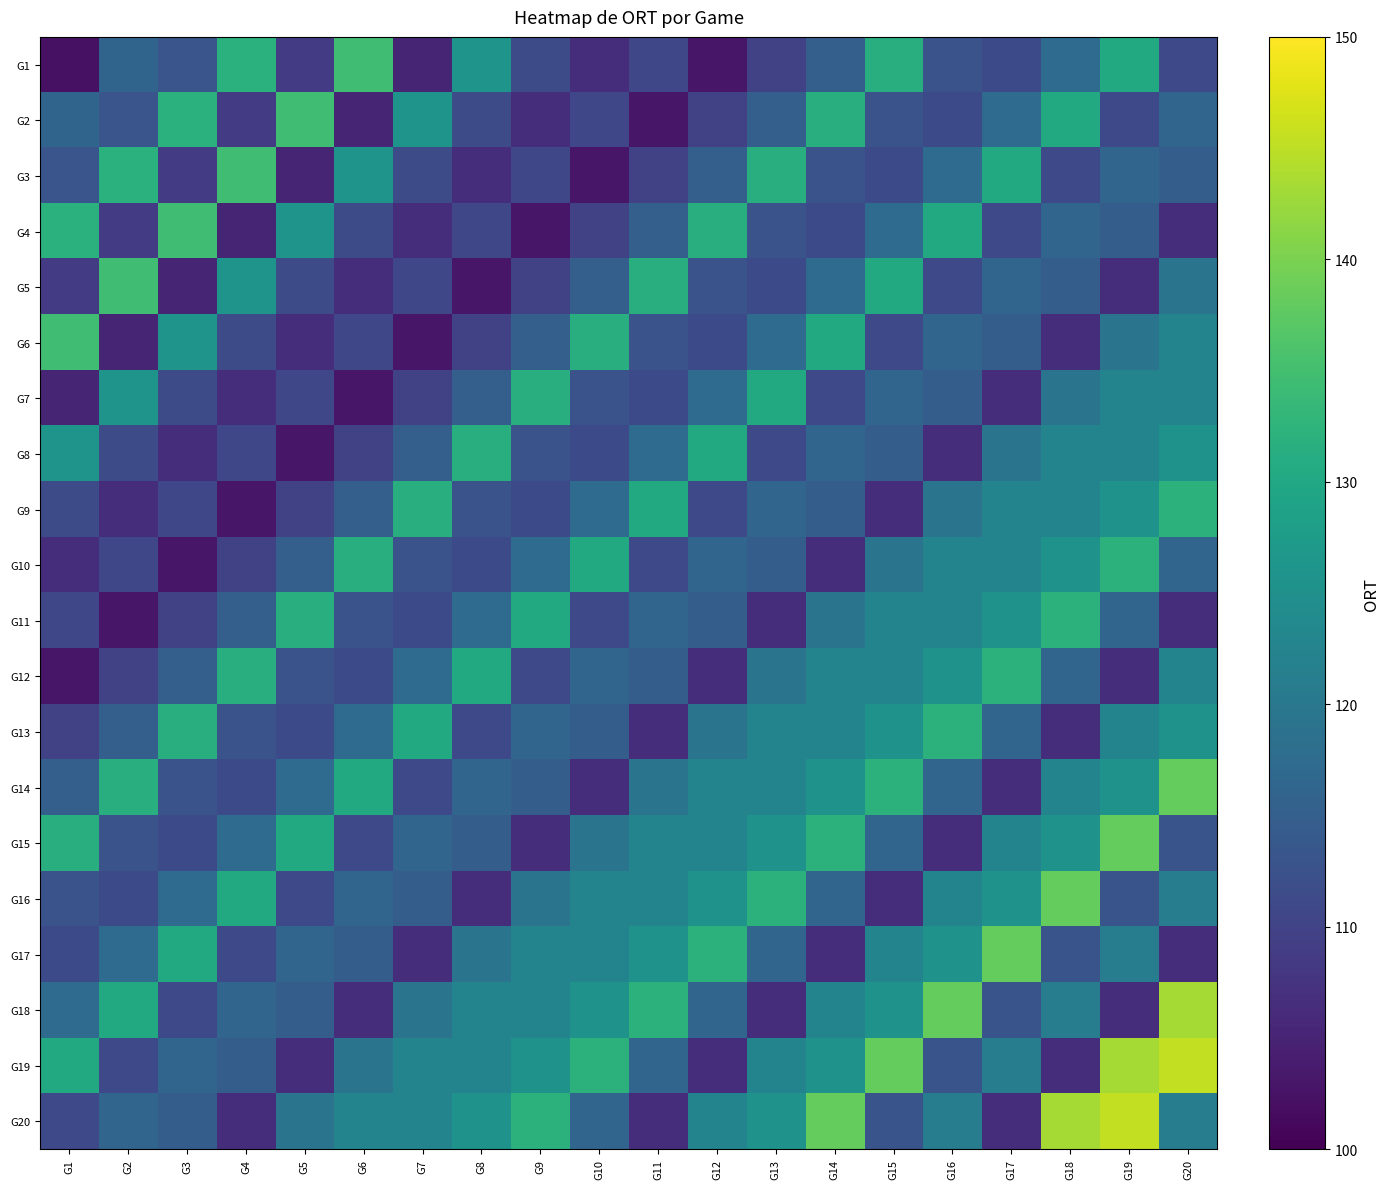

Reading right to left, what are all the values shown in this chart?

G1: G20=111.1	G19=130.4	G18=117.4	G17=111.2	G16=112.7	G15=131.6	G14=115.2	G13=109.9	G12=103.0	G11=110.6	G10=106.5	G9=111.5	G8=125.9	G7=105.2	G6=134.6	G5=108.9	G4=132.0	G3=113.2	G2=116.2	G1=102.3
G2: G20=116.3	G19=111.1	G18=130.4	G17=117.4	G16=111.2	G15=112.7	G14=131.6	G13=115.2	G12=109.9	G11=103.0	G10=110.6	G9=106.5	G8=111.5	G7=125.9	G6=105.2	G5=134.6	G4=108.9	G3=132.0	G2=113.2	G1=116.2
G3: G20=114.7	G19=116.3	G18=111.1	G17=130.4	G16=117.4	G15=111.2	G14=112.7	G13=131.6	G12=115.2	G11=109.9	G10=103.0	G9=110.6	G8=106.5	G7=111.5	G6=125.9	G5=105.2	G4=134.6	G3=108.9	G2=132.0	G1=113.2
G4: G20=106.6	G19=114.7	G18=116.3	G17=111.1	G16=130.4	G15=117.4	G14=111.2	G13=112.7	G12=131.6	G11=115.2	G10=109.9	G9=103.0	G8=110.6	G7=106.5	G6=111.5	G5=125.9	G4=105.2	G3=134.6	G2=108.9	G1=132.0
G5: G20=119.2	G19=106.6	G18=114.7	G17=116.3	G16=111.1	G15=130.4	G14=117.4	G13=111.2	G12=112.7	G11=131.6	G10=115.2	G9=109.9	G8=103.0	G7=110.6	G6=106.5	G5=111.5	G4=125.9	G3=105.2	G2=134.6	G1=108.9
G6: G20=122.5	G19=119.2	G18=106.6	G17=114.7	G16=116.3	G15=111.1	G14=130.4	G13=117.4	G12=111.2	G11=112.7	G10=131.6	G9=115.2	G8=109.9	G7=103.0	G6=110.6	G5=106.5	G4=111.5	G3=125.9	G2=105.2	G1=134.6
G7: G20=122.5	G19=122.5	G18=119.2	G17=106.6	G16=114.7	G15=116.3	G14=111.1	G13=130.4	G12=117.4	G11=111.2	G10=112.7	G9=131.6	G8=115.2	G7=109.9	G6=103.0	G5=110.6	G4=106.5	G3=111.5	G2=125.9	G1=105.2
G8: G20=125.4	G19=122.5	G18=122.5	G17=119.2	G16=106.6	G15=114.7	G14=116.3	G13=111.1	G12=130.4	G11=117.4	G10=111.2	G9=112.7	G8=131.6	G7=115.2	G6=109.9	G5=103.0	G4=110.6	G3=106.5	G2=111.5	G1=125.9
G9: G20=132.1	G19=125.4	G18=122.5	G17=122.5	G16=119.2	G15=106.6	G14=114.7	G13=116.3	G12=111.1	G11=130.4	G10=117.4	G9=111.2	G8=112.7	G7=131.6	G6=115.2	G5=109.9	G4=103.0	G3=110.6	G2=106.5	G1=111.5
G10: G20=116.3	G19=132.1	G18=125.4	G17=122.5	G16=122.5	G15=119.2	G14=106.6	G13=114.7	G12=116.3	G11=111.1	G10=130.4	G9=117.4	G8=111.2	G7=112.7	G6=131.6	G5=115.2	G4=109.9	G3=103.0	G2=110.6	G1=106.5
G11: G20=106.6	G19=116.3	G18=132.1	G17=125.4	G16=122.5	G15=122.5	G14=119.2	G13=106.6	G12=114.7	G11=116.3	G10=111.1	G9=130.4	G8=117.4	G7=111.2	G6=112.7	G5=131.6	G4=115.2	G3=109.9	G2=103.0	G1=110.6
G12: G20=122.5	G19=106.6	G18=116.3	G17=132.1	G16=125.4	G15=122.5	G14=122.5	G13=119.2	G12=106.6	G11=114.7	G10=116.3	G9=111.1	G8=130.4	G7=117.4	G6=111.2	G5=112.7	G4=131.6	G3=115.2	G2=109.9	G1=103.0
G13: G20=125.7	G19=122.5	G18=106.6	G17=116.3	G16=132.1	G15=125.4	G14=122.5	G13=122.5	G12=119.2	G11=106.6	G10=114.7	G9=116.3	G8=111.1	G7=130.4	G6=117.4	G5=111.2	G4=112.7	G3=131.6	G2=115.2	G1=109.9
G14: G20=138.1	G19=125.7	G18=122.5	G17=106.6	G16=116.3	G15=132.1	G14=125.4	G13=122.5	G12=122.5	G11=119.2	G10=106.6	G9=114.7	G8=116.3	G7=111.1	G6=130.4	G5=117.4	G4=111.2	G3=112.7	G2=131.6	G1=115.2
G15: G20=113.0	G19=138.1	G18=125.7	G17=122.5	G16=106.6	G15=116.3	G14=132.1	G13=125.4	G12=122.5	G11=122.5	G10=119.2	G9=106.6	G8=114.7	G7=116.3	G6=111.1	G5=130.4	G4=117.4	G3=111.2	G2=112.7	G1=131.6
G16: G20=120.9	G19=113.0	G18=138.1	G17=125.7	G16=122.5	G15=106.6	G14=116.3	G13=132.1	G12=125.4	G11=122.5	G10=122.5	G9=119.2	G8=106.6	G7=114.7	G6=116.3	G5=111.1	G4=130.4	G3=117.4	G2=111.2	G1=112.7
G17: G20=106.6	G19=120.9	G18=113.0	G17=138.1	G16=125.7	G15=122.5	G14=106.6	G13=116.3	G12=132.1	G11=125.4	G10=122.5	G9=122.5	G8=119.2	G7=106.6	G6=114.7	G5=116.3	G4=111.1	G3=130.4	G2=117.4	G1=111.2
G18: G20=143.2	G19=106.6	G18=120.9	G17=113.0	G16=138.1	G15=125.7	G14=122.5	G13=106.6	G12=116.3	G11=132.1	G10=125.4	G9=122.5	G8=122.5	G7=119.2	G6=106.6	G5=114.7	G4=116.3	G3=111.1	G2=130.4	G1=117.4
G19: G20=145.4	G19=143.2	G18=106.6	G17=120.9	G16=113.0	G15=138.1	G14=125.7	G13=122.5	G12=106.6	G11=116.3	G10=132.1	G9=125.4	G8=122.5	G7=122.5	G6=119.2	G5=106.6	G4=114.7	G3=116.3	G2=111.1	G1=130.4
G20: G20=121.2	G19=145.4	G18=143.2	G17=106.6	G16=120.9	G15=113.0	G14=138.1	G13=125.7	G12=122.5	G11=106.6	G10=116.3	G9=132.1	G8=125.4	G7=122.5	G6=122.5	G5=119.2	G4=106.6	G3=114.7	G2=116.3	G1=111.1